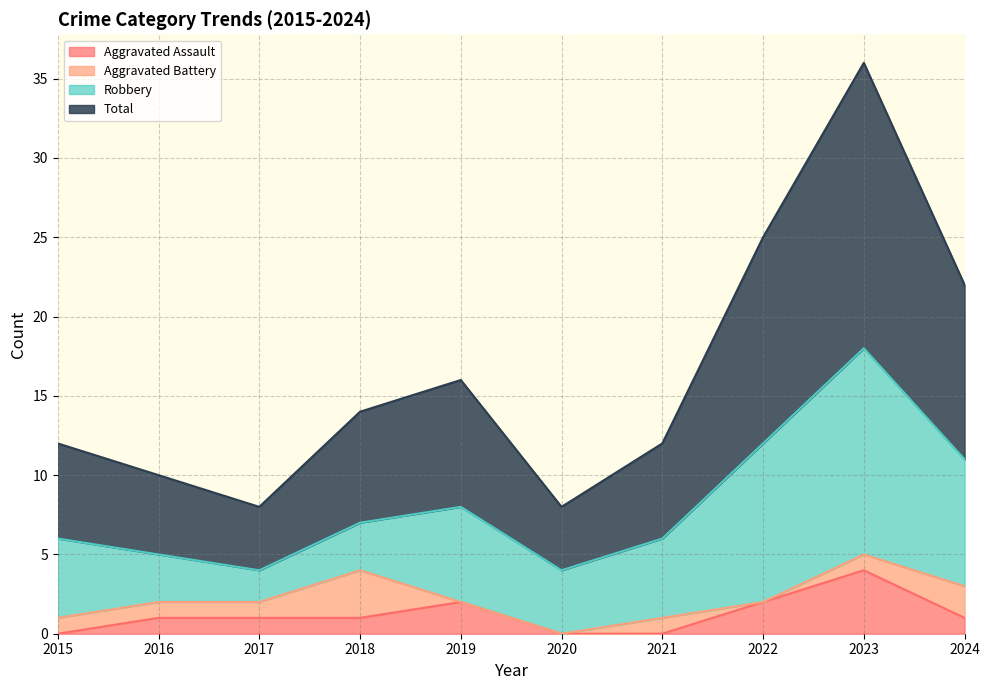

At which label does Aggravated Assault reach its peak?

2023